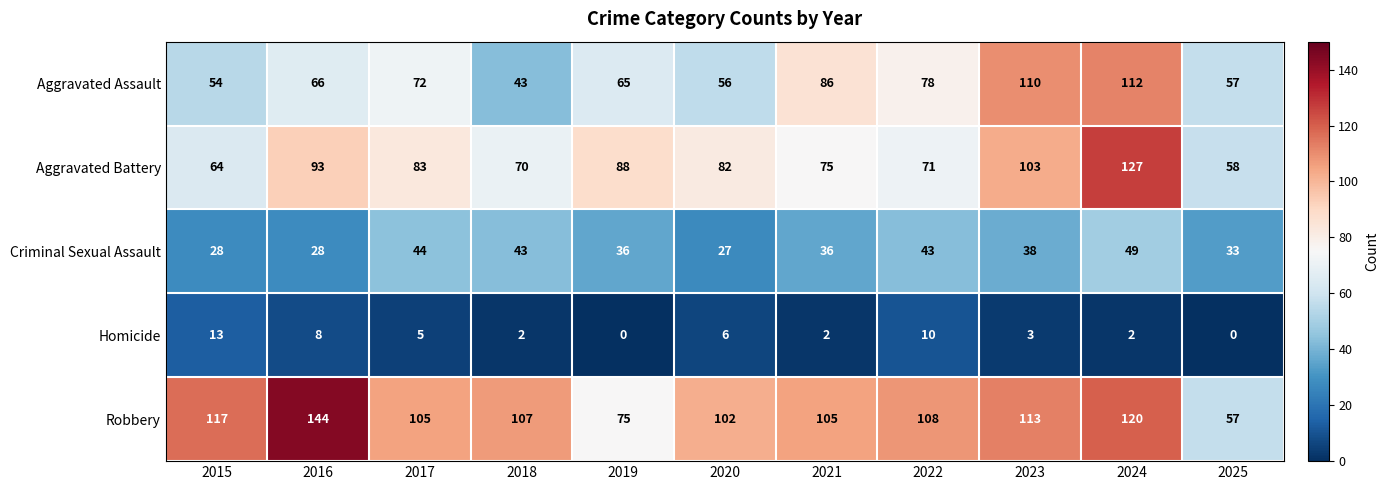

How many values in the Homicide series are below 3?

5